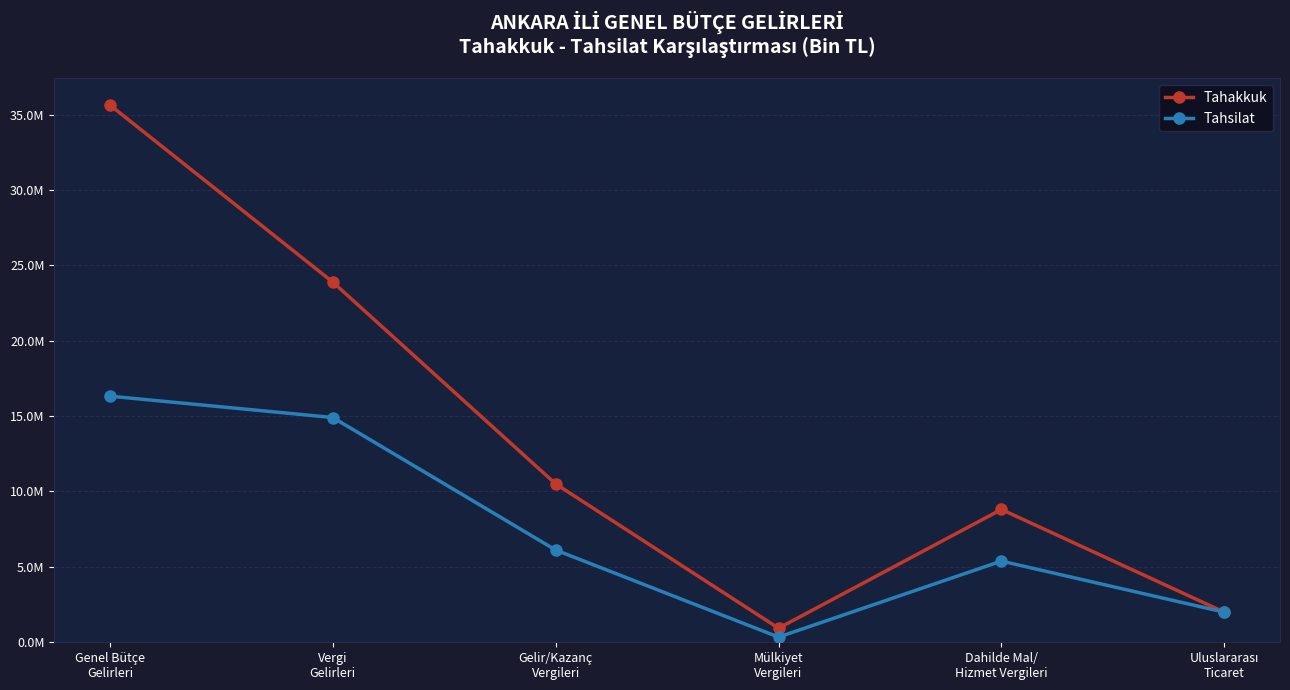

Rank the series by their average value, from highest to lowest.

Tahakkuk, Tahsilat